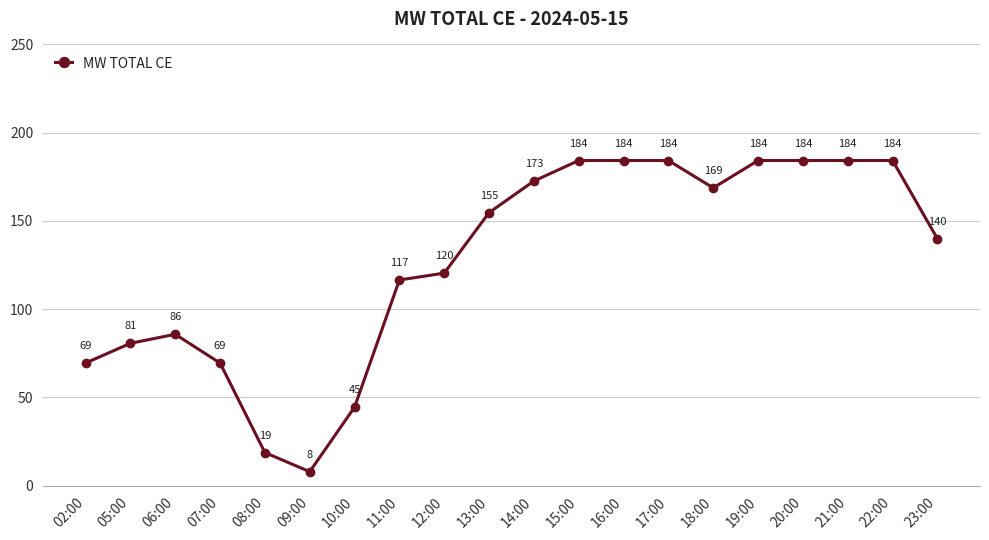

Is it true that the value at 05:00 is 128.9?

False